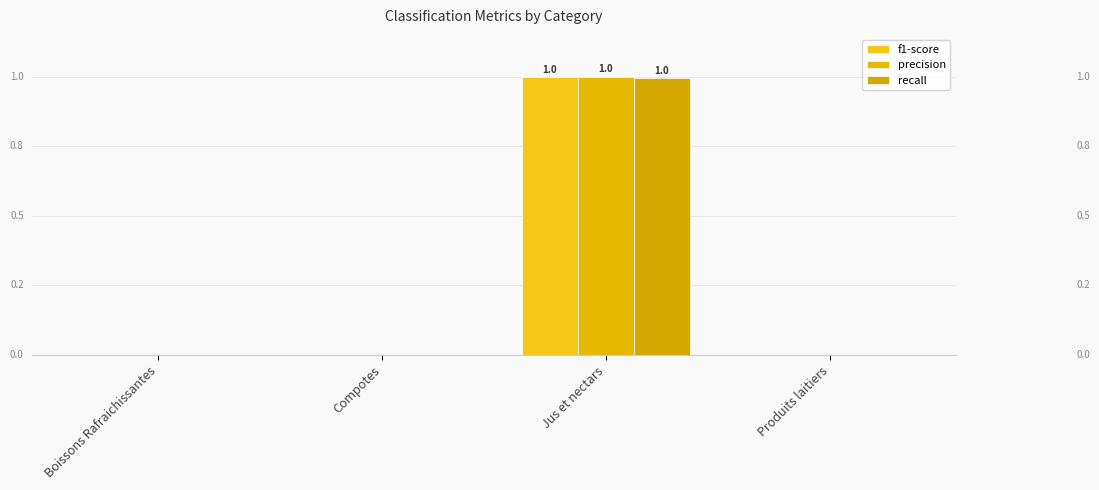

The value of recall at Compotes is 0.0. True or false?

True